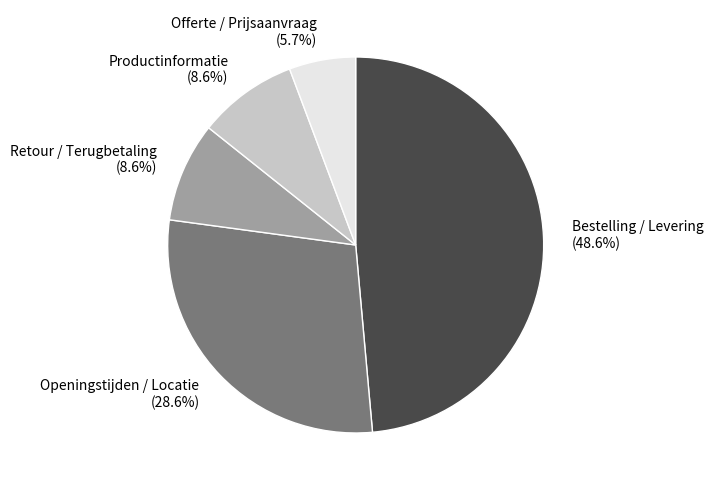

To the nearest percent, what percentage of the pie is Retour / Terugbetaling?

9%